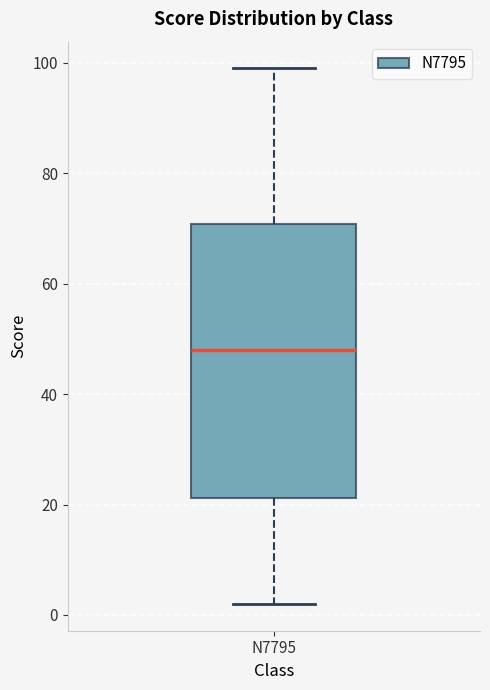

Transcribe this box plot: give where the median line is, the range the box spans, and where the two whiskers end, as read against the y-axis. The values are not printed on the chart, so give them approximately, as read against the axis.

median 48, box 22 to 70, whiskers 2 to 100